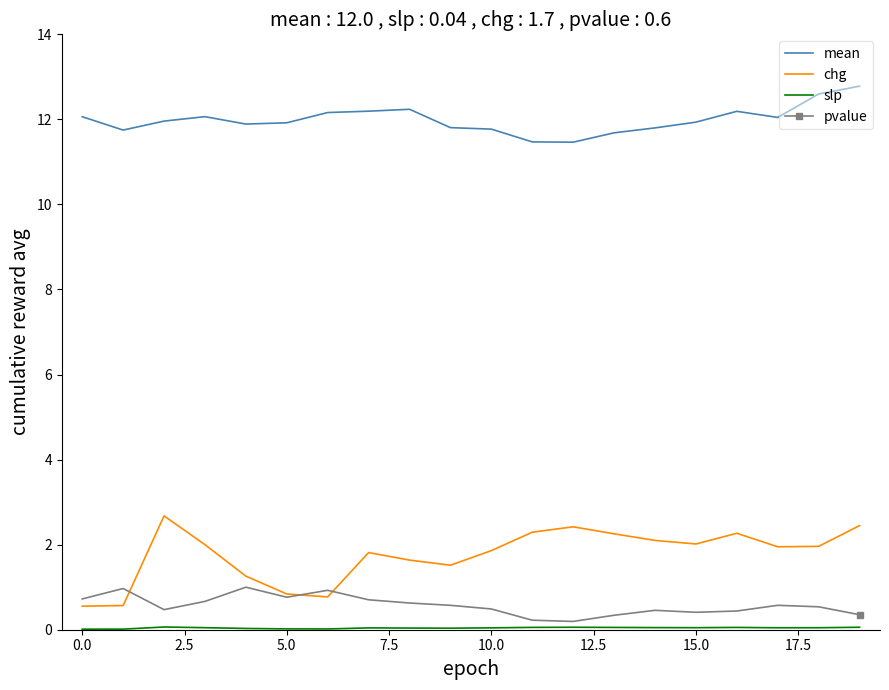

True or false: mean and pvalue cross at least once.

False